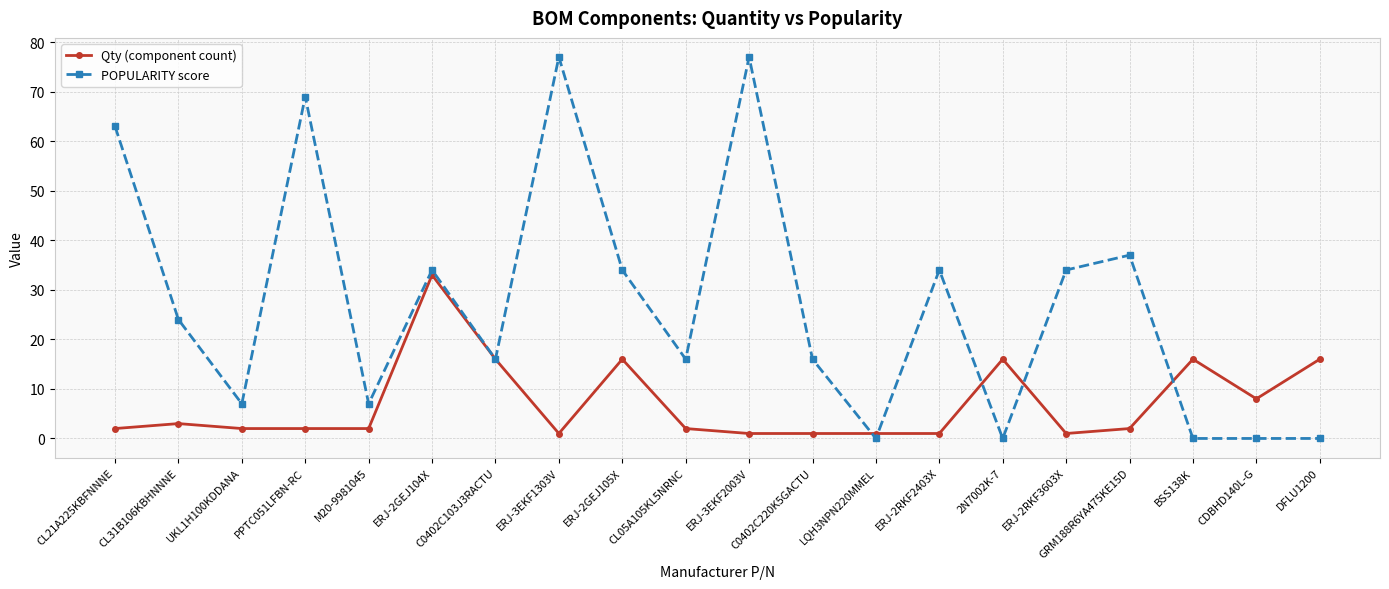

How many lines are shown in the chart?

2